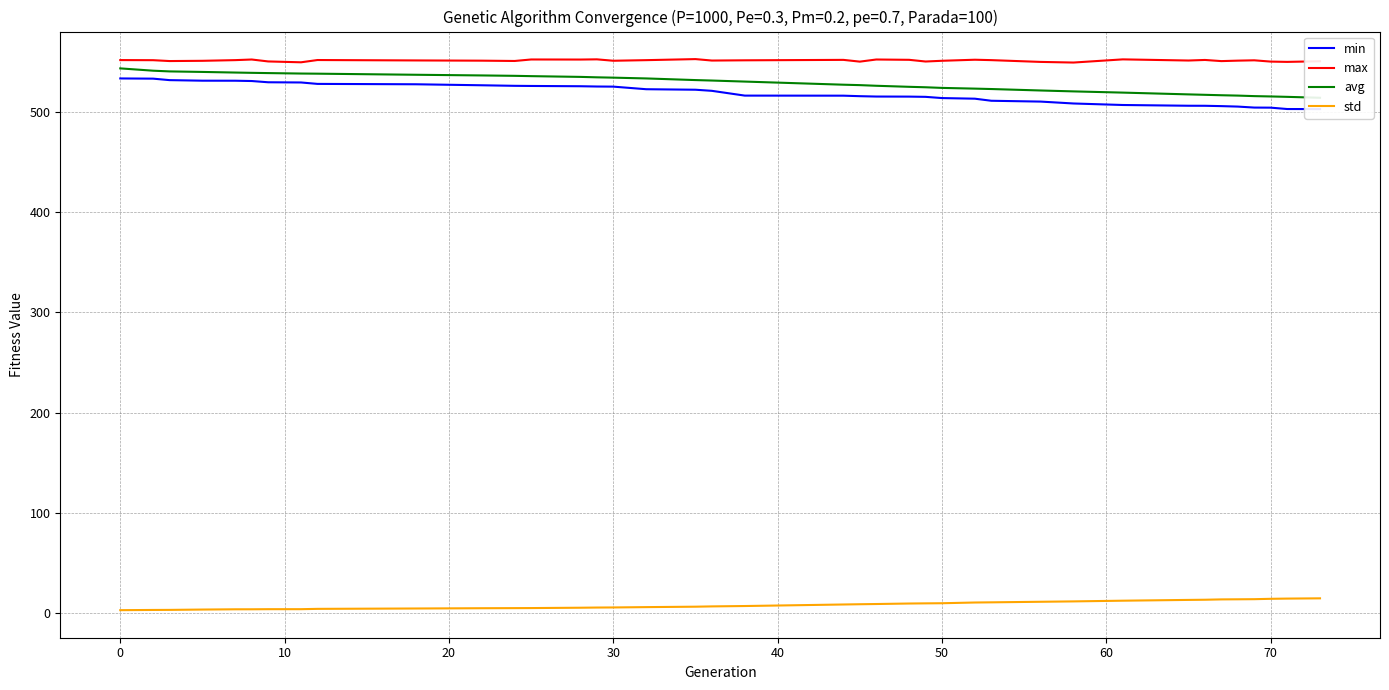

True or false: std and avg intersect in this chart.

False